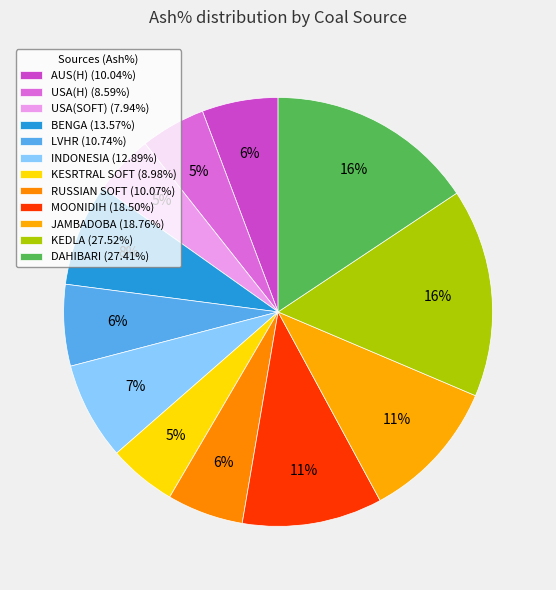

Is there any slice that represents more than half of the pie?

No